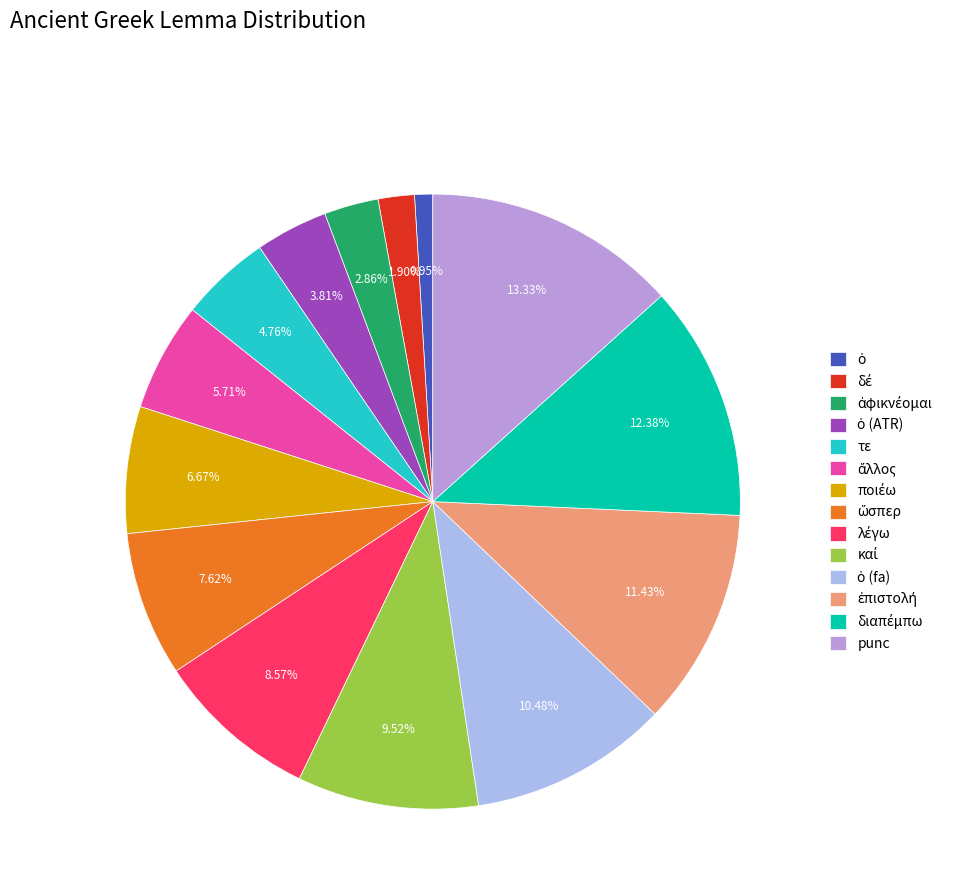

The τε slice represents 12% of the pie. True or false?

False